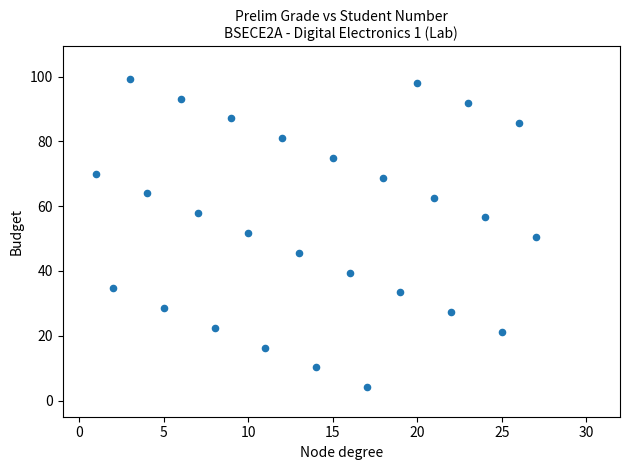

What is the range of Y values (max minus min)?

95.2